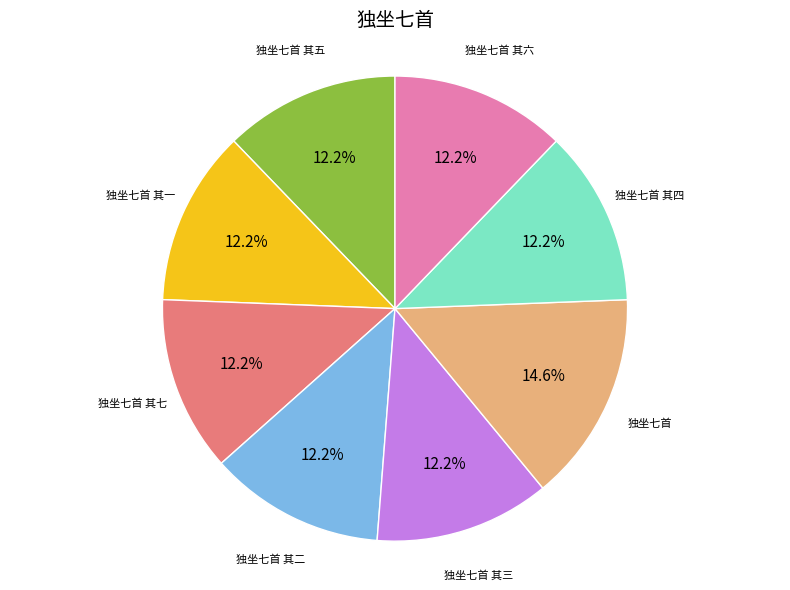

Is there any slice that represents more than half of the pie?

No